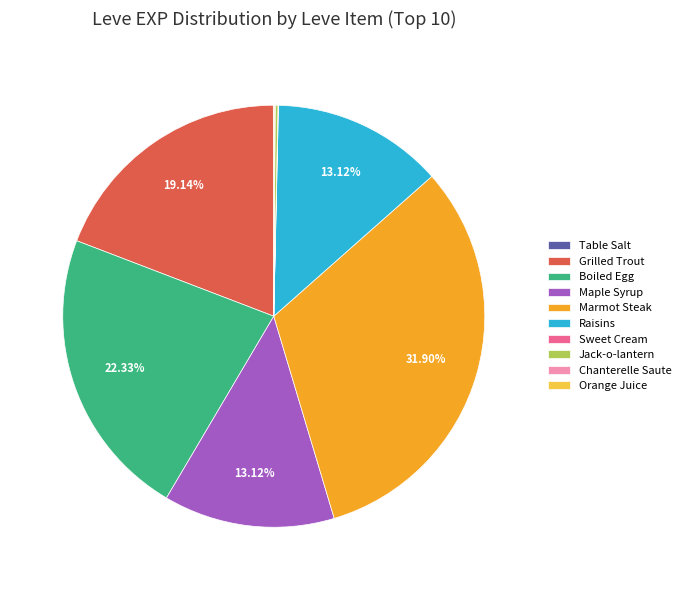

Which slice is the largest?

Marmot Steak